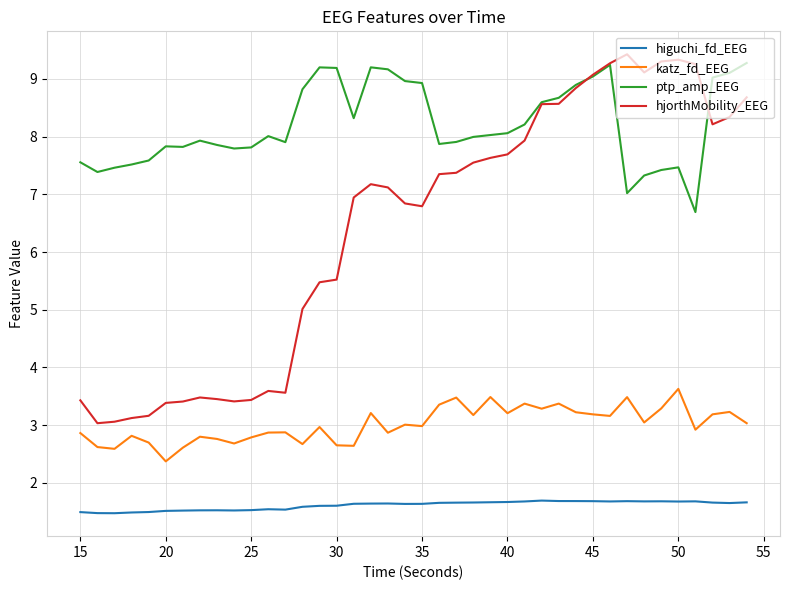

Which series has the widest spread of values?

hjorthMobility_EEG